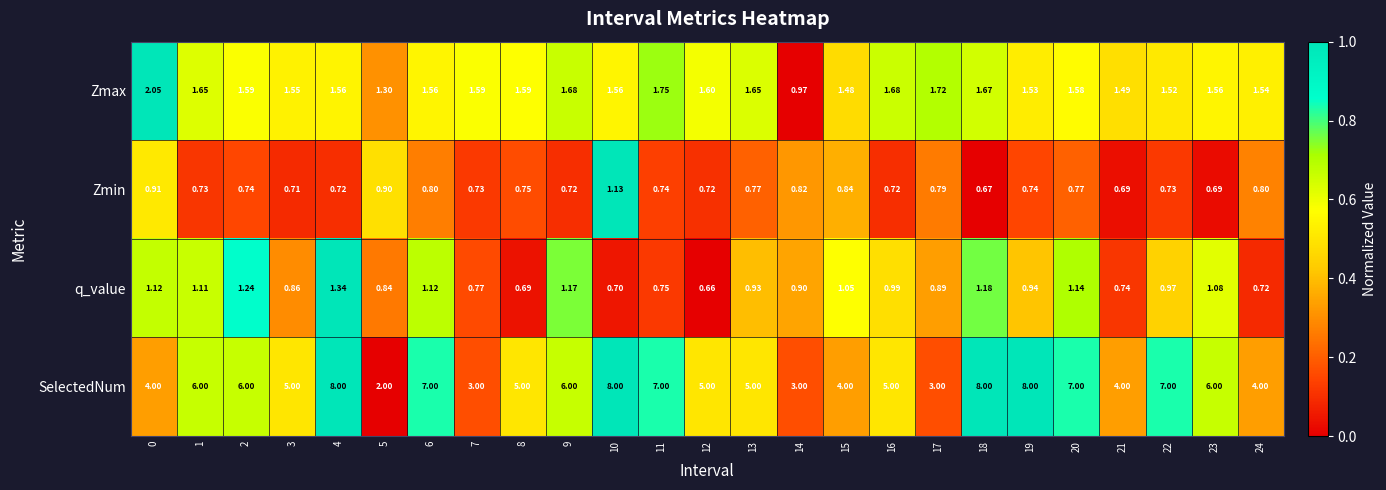

List the series in order of their peak value, lowest first.

Zmin, q_value, Zmax, SelectedNum